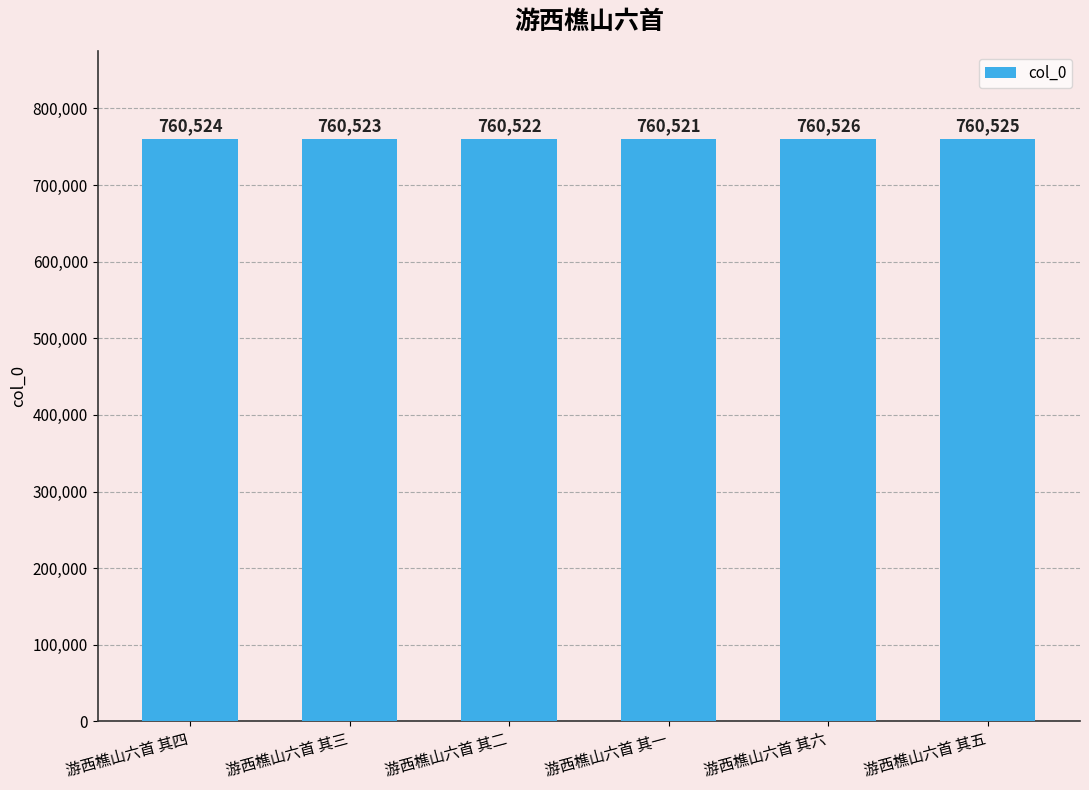

How many values are between 760522 and 760525?

4